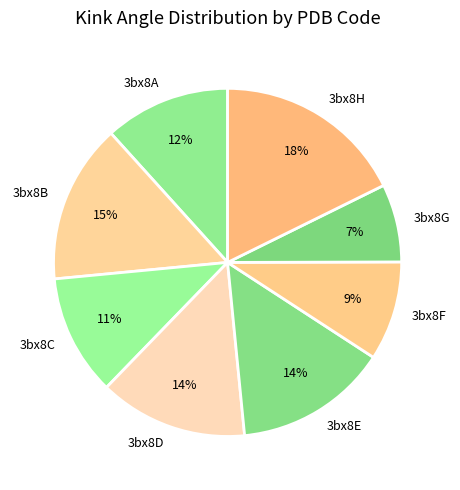

Does any single category account for the majority?

No